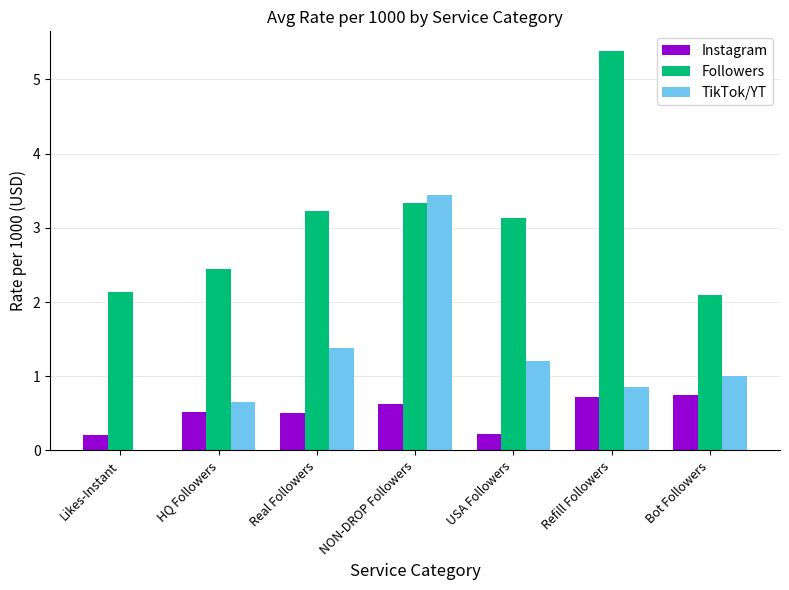

Count the Instagram values in the range 0 to 1.

7